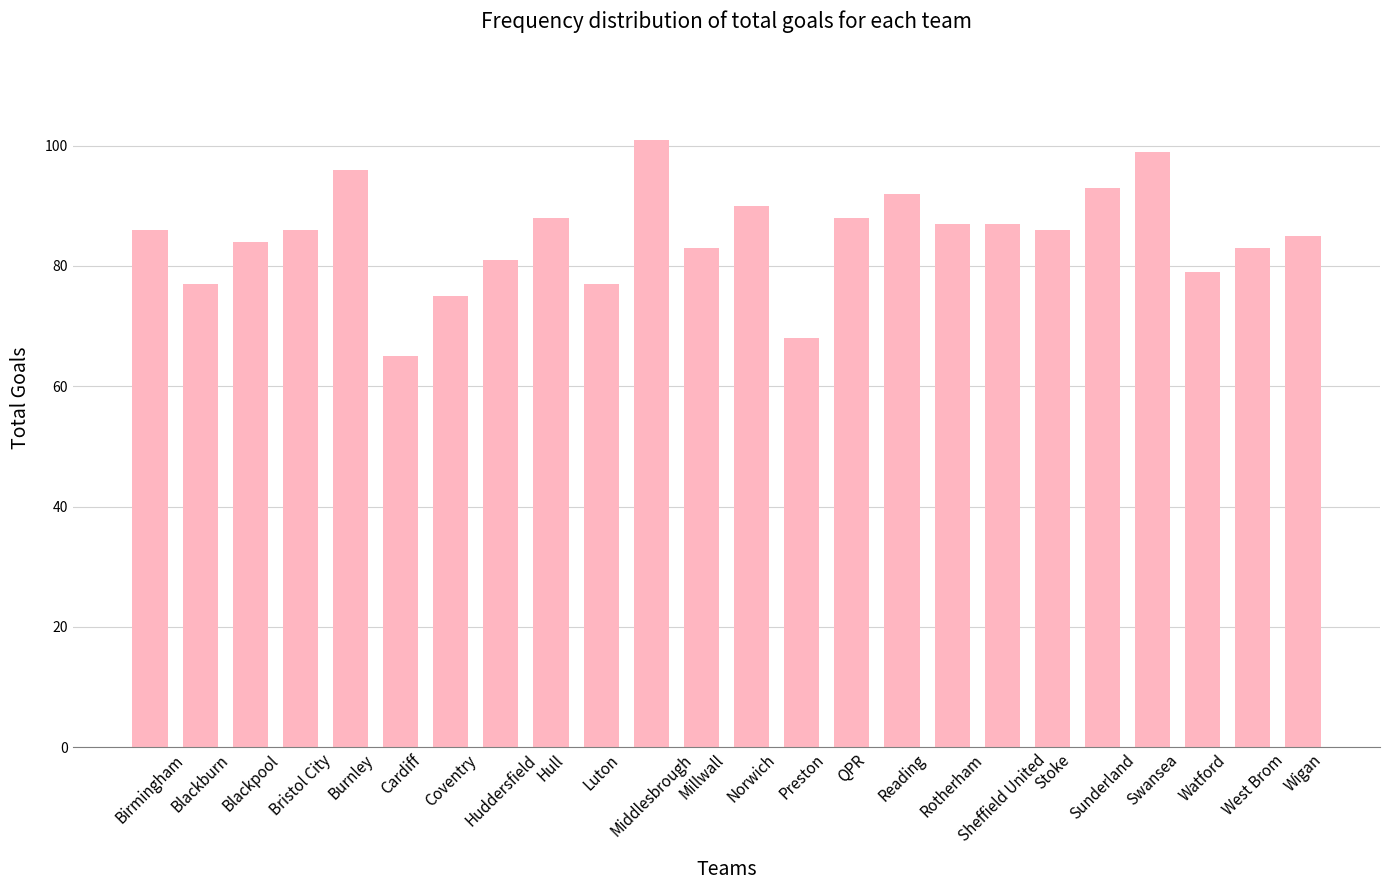

How many bars are there in total?

24